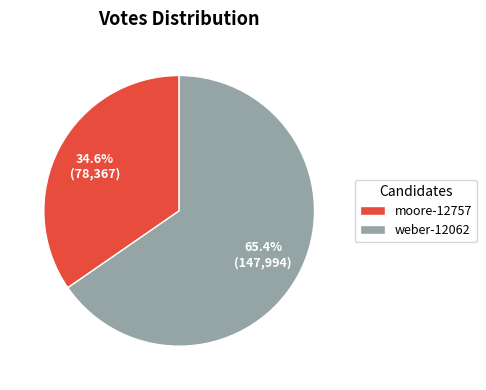

What percentage is NOT represented by moore-12757?

65.4%